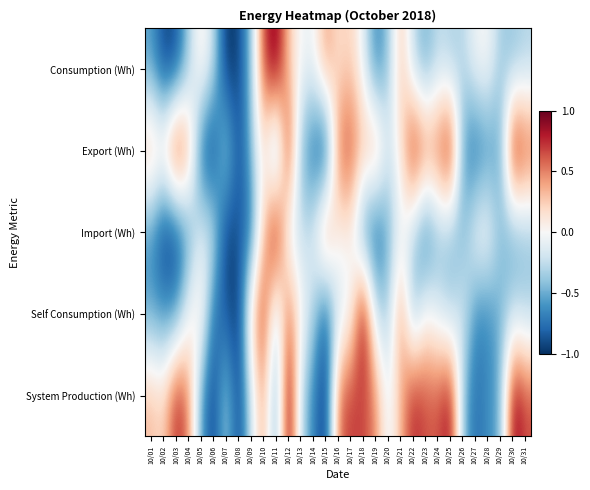

Reading left to right, list all the values displayed in this chart.

Consumption (Wh): 10/01=-0.6	10/02=-0.9	10/03=-0.9	10/04=-0.4	10/05=0.1	10/06=-0.2	10/07=-1.0	10/08=-0.9	10/09=-0.4	10/10=0.7	10/11=1.0	10/12=0.3	10/13=-0.0	10/14=-0.0	10/15=0.4	10/16=0.2	10/17=0.2	10/18=-0.1	10/19=-0.7	10/20=-0.4	10/21=0.3	10/22=-0.3	10/23=-0.5	10/24=-0.3	10/25=-0.3	10/26=-0.3	10/27=-0.0	10/28=0.0	10/29=-0.3	10/30=-0.4	10/31=-0.3
Export (Wh): 10/01=0.4	10/02=0.3	10/03=0.9	10/04=0.5	10/05=-0.8	10/06=-1.0	10/07=-0.2	10/08=-0.9	10/09=-0.4	10/10=0.1	10/11=-0.7	10/12=0.8	10/13=-0.4	10/14=-0.8	10/15=-1.0	10/16=0.6	10/17=0.7	10/18=0.3	10/19=0.5	10/20=-0.2	10/21=0.1	10/22=0.9	10/23=0.6	10/24=0.6	10/25=0.9	10/26=-0.6	10/27=-0.8	10/28=-0.6	10/29=-0.5	10/30=1.0	10/31=0.7
Import (Wh): 10/01=-0.6	10/02=-1.0	10/03=-1.0	10/04=-0.6	10/05=-0.1	10/06=-0.2	10/07=-1.0	10/08=-0.8	10/09=-0.8	10/10=0.3	10/11=1.0	10/12=-0.1	10/13=-0.3	10/14=-0.1	10/15=0.6	10/16=0.0	10/17=0.1	10/18=-0.7	10/19=-0.9	10/20=-0.5	10/21=-0.0	10/22=-0.3	10/23=-0.8	10/24=-0.4	10/25=-0.4	10/26=-0.5	10/27=0.0	10/28=0.0	10/29=-0.4	10/30=-0.5	10/31=-0.4
Self Consumption (Wh): 10/01=-0.5	10/02=-0.6	10/03=-0.6	10/04=-0.0	10/05=0.2	10/06=-0.7	10/07=-0.8	10/08=-1.0	10/09=0.2	10/10=0.7	10/11=-0.3	10/12=0.6	10/13=0.0	10/14=-0.3	10/15=-0.8	10/16=-0.2	10/17=-0.1	10/18=1.0	10/19=-0.2	10/20=-0.3	10/21=0.5	10/22=-0.5	10/23=0.0	10/24=-0.2	10/25=-0.3	10/26=-0.1	10/27=-0.6	10/28=-0.7	10/29=-0.5	10/30=-0.3	10/31=-0.3
System Production (Wh): 10/01=0.3	10/02=0.2	10/03=0.8	10/04=0.5	10/05=-0.6	10/06=-0.9	10/07=-0.3	10/08=-1.0	10/09=-0.2	10/10=0.4	10/11=-0.6	10/12=1.0	10/13=-0.3	10/14=-0.7	10/15=-1.0	10/16=0.6	10/17=0.7	10/18=0.7	10/19=0.5	10/20=-0.1	10/21=0.3	10/22=0.8	10/23=0.6	10/24=0.6	10/25=0.9	10/26=-0.4	10/27=-0.8	10/28=-0.6	10/29=-0.5	10/30=0.9	10/31=0.7